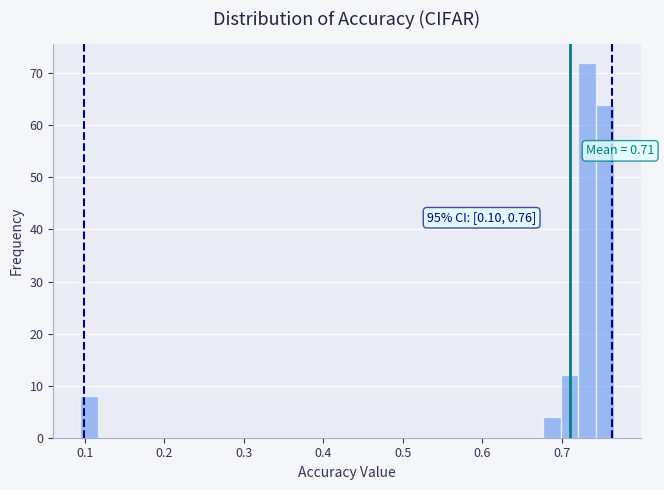

Read against the x-axis, roughly where is the centre of the tallest bar?

0.73